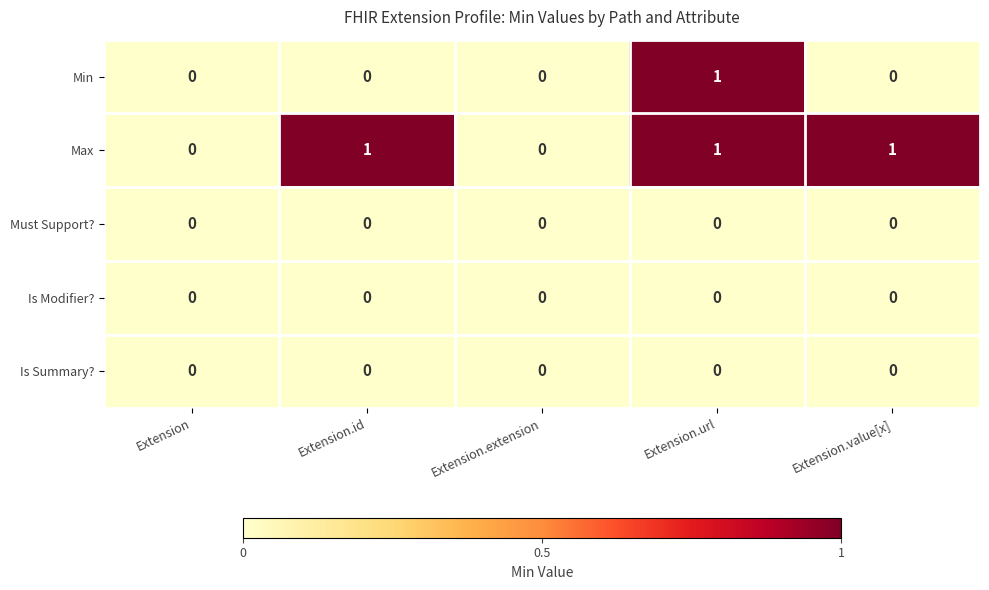

Reading left to right, transcribe all the data shown in this chart.

Min: 0	0	0	1	0
Max: 0	1	0	1	1
Must Support?: 0	0	0	0	0
Is Modifier?: 0	0	0	0	0
Is Summary?: 0	0	0	0	0